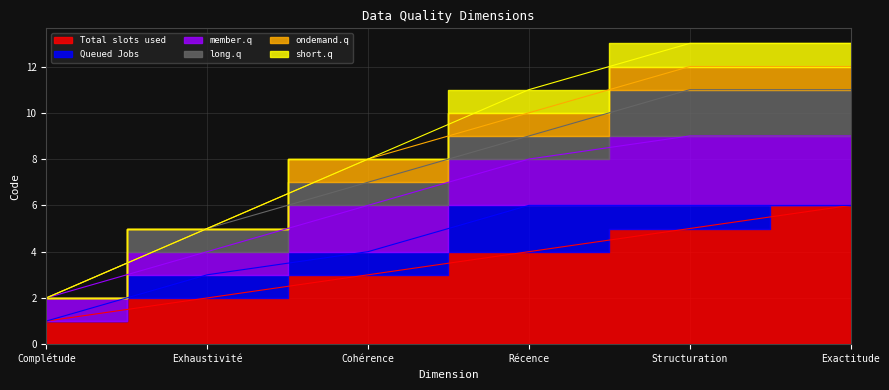

Which series has the largest total across all categories?

Total slots used